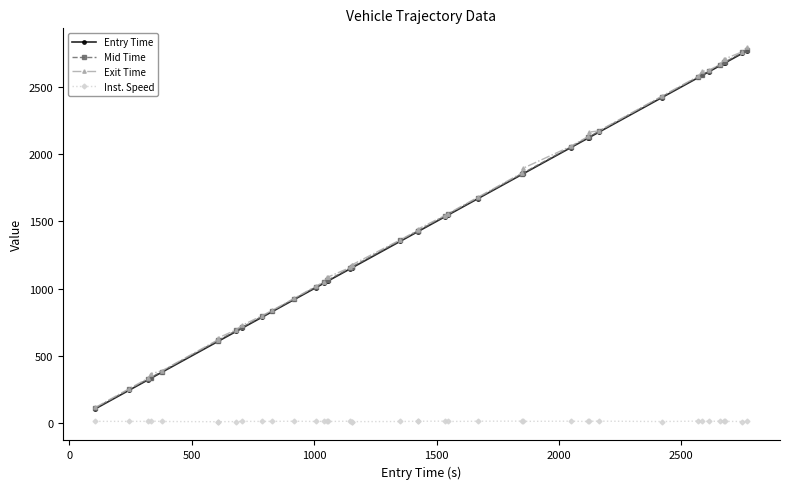

True or false: Entry Time and Inst. Speed cross at least once.

False